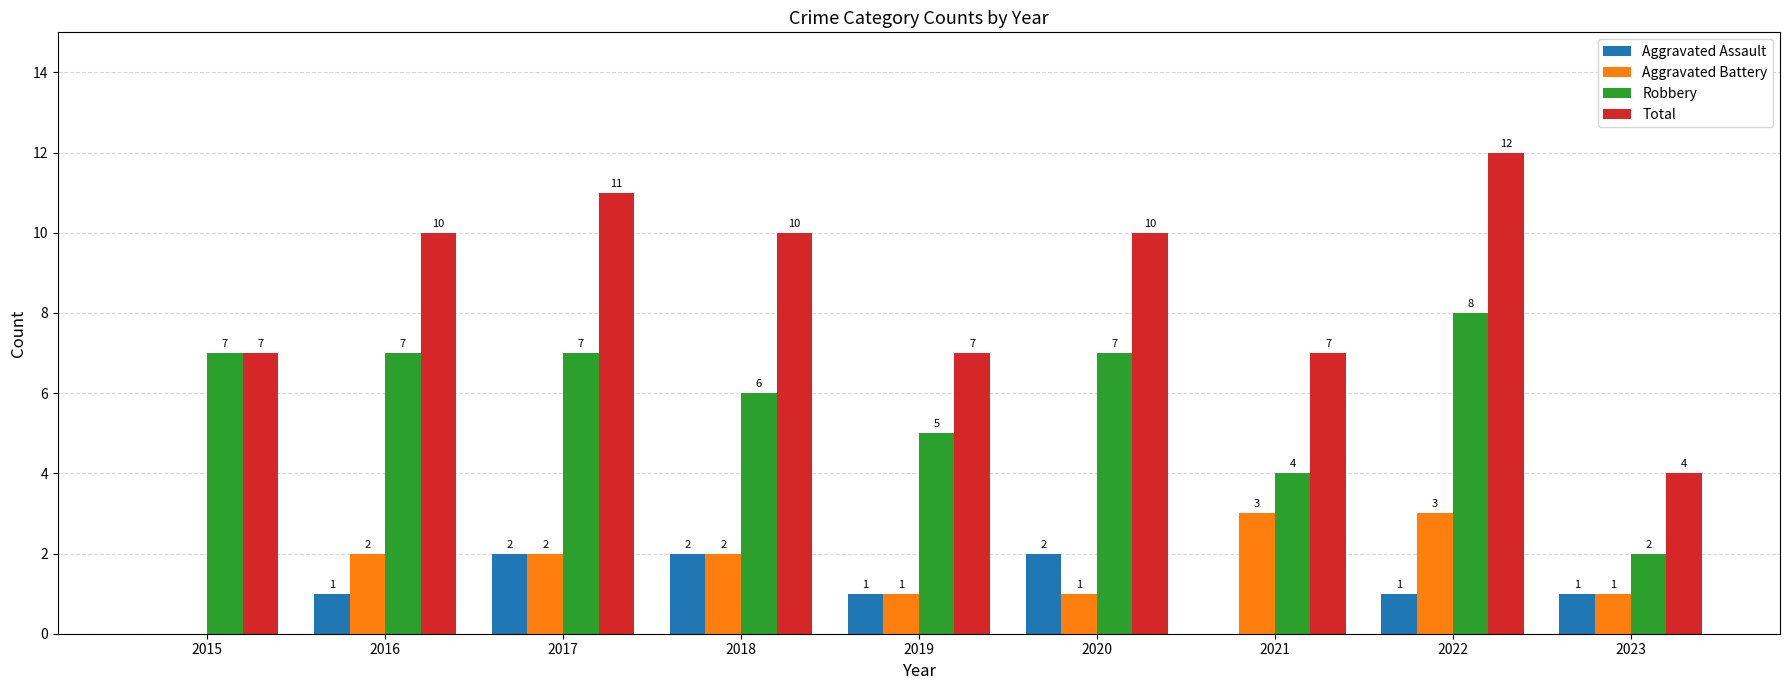

What is the total value across all series at 2018?

20